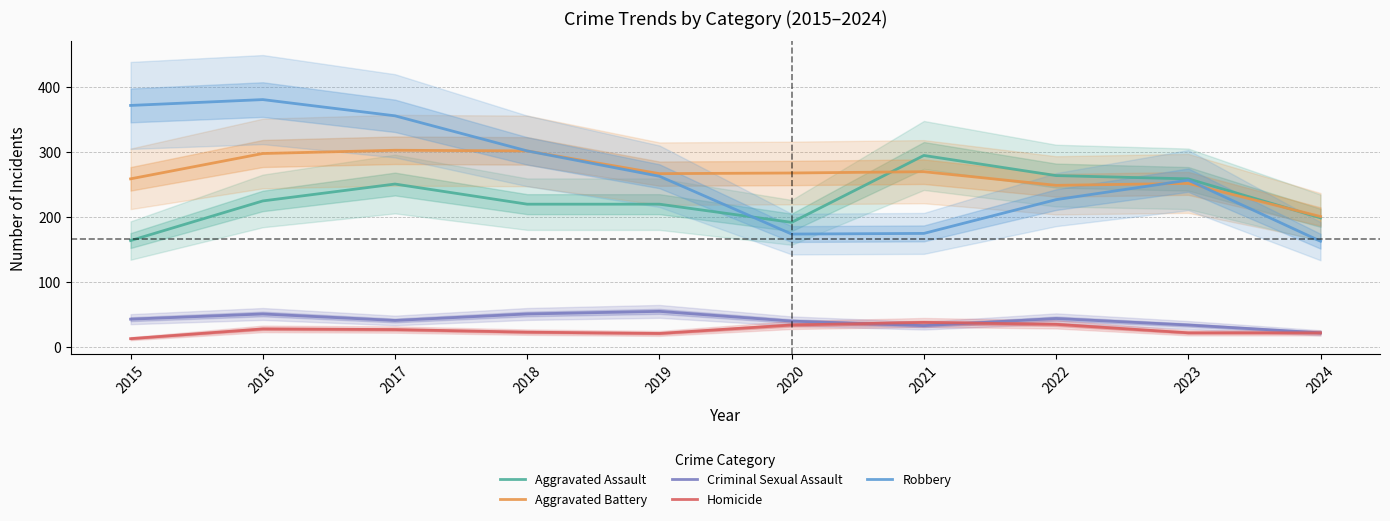

Which label corresponds to the smallest value in the chart?

2015